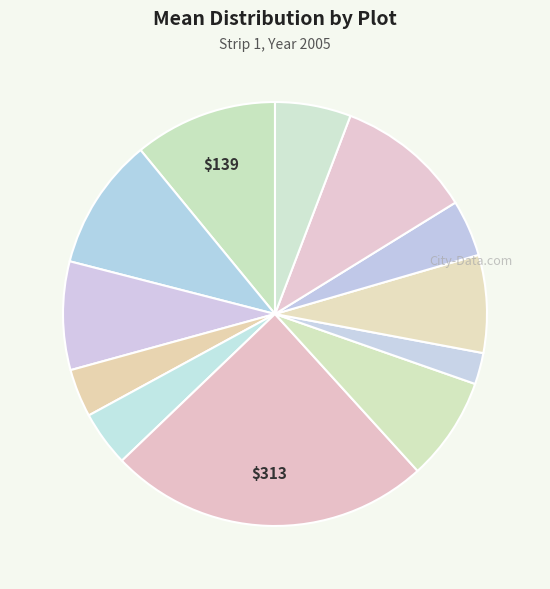

How many segments does this pie chart have?

12